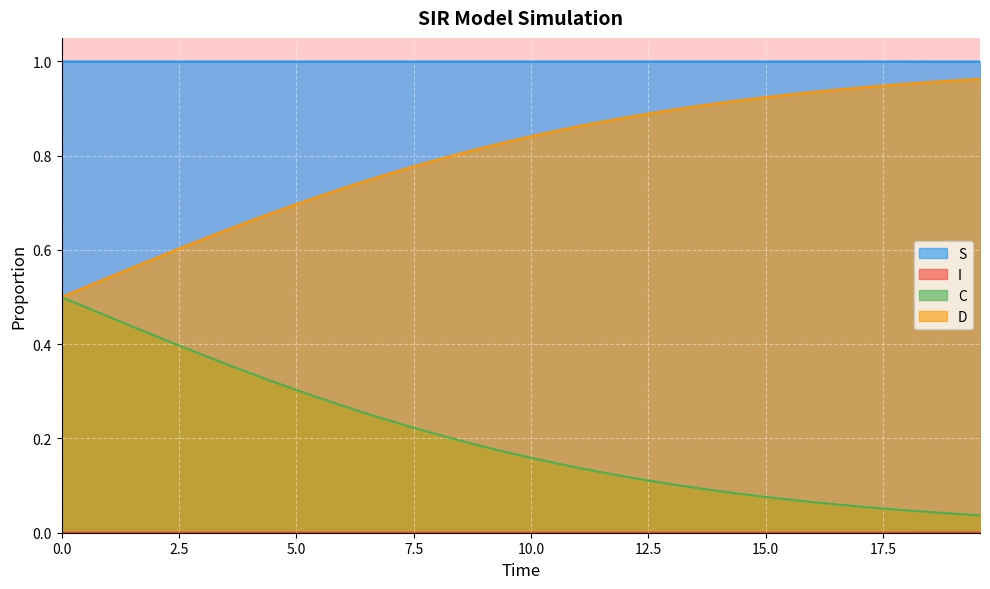

Which series has the largest total across all categories?

S